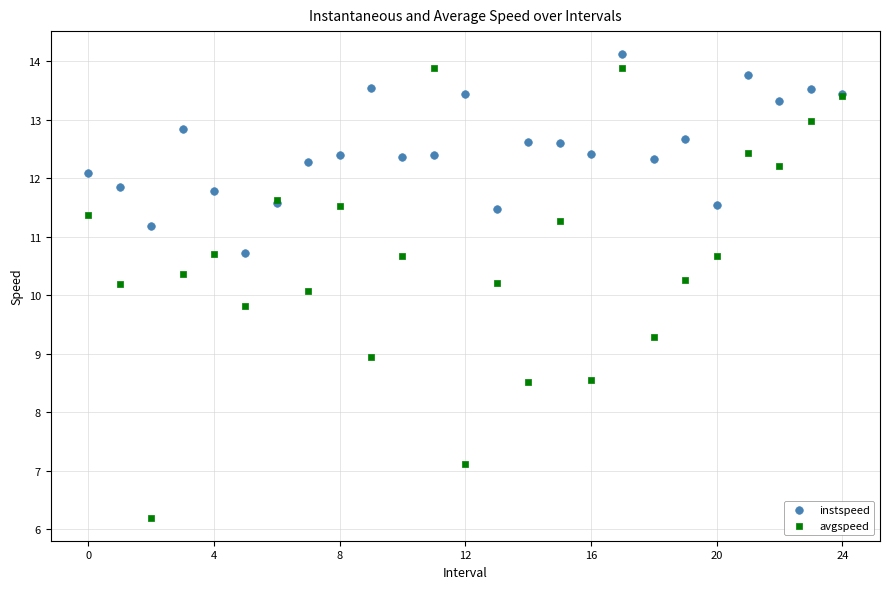

Which series reaches the minimum Y coordinate?

avgspeed